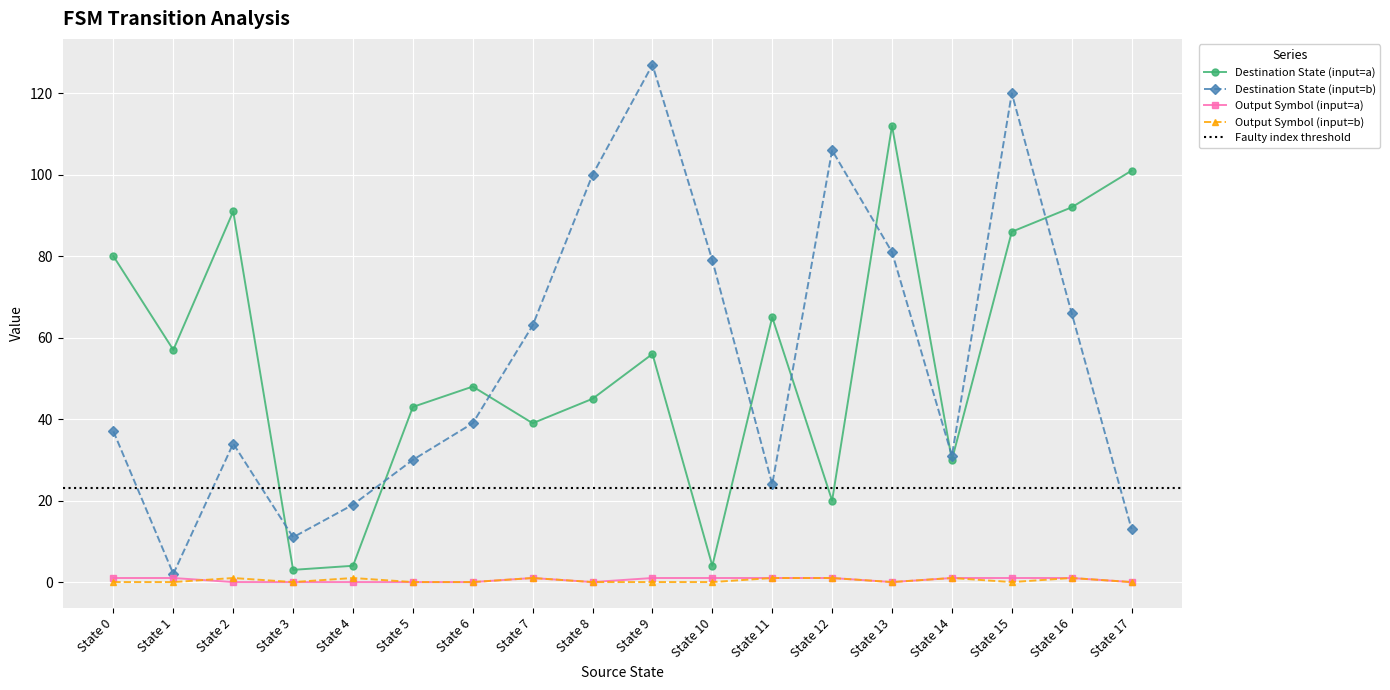

Does the chart display data point markers on the line(s)?

Yes